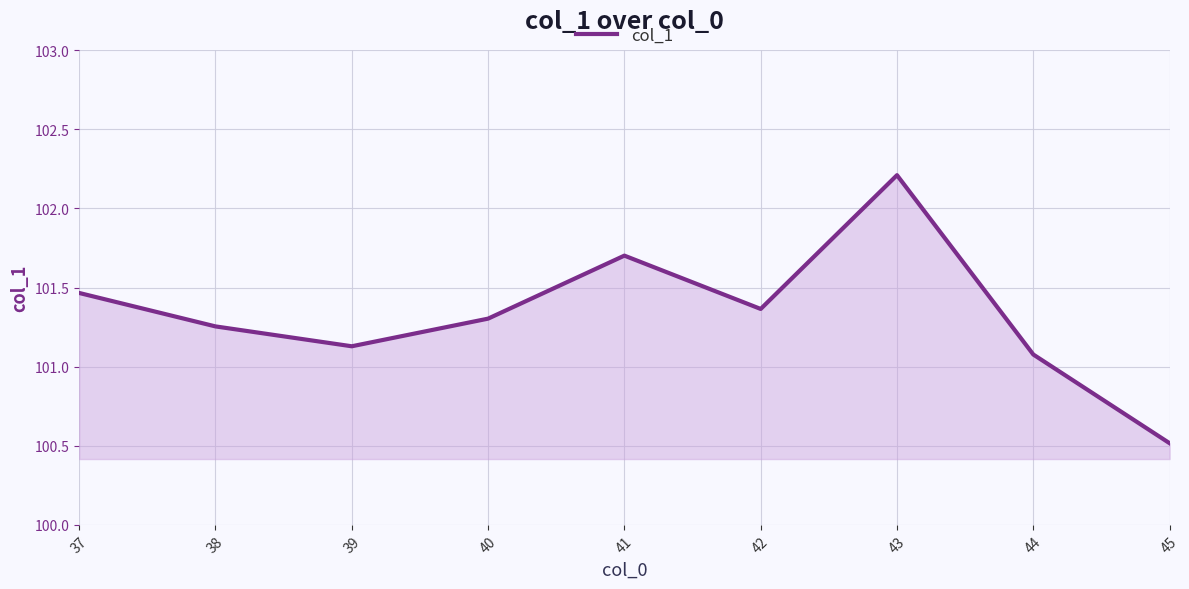

What is the difference between the maximum and minimum values?

1.7